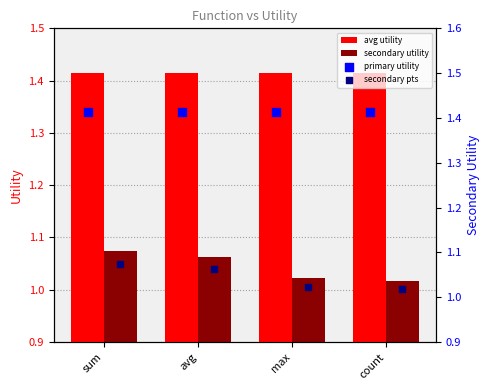

At which category is the sum across all series the highest?

sum